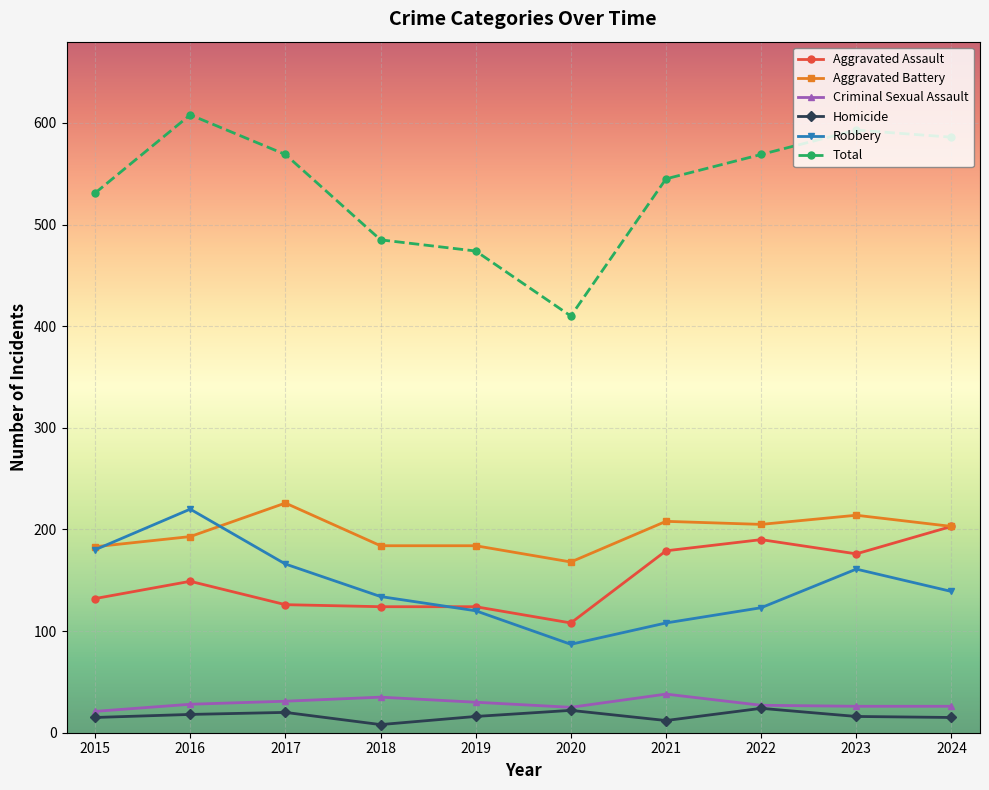

Between 2015 and 2017, which series saw the biggest shift?

Aggravated Battery